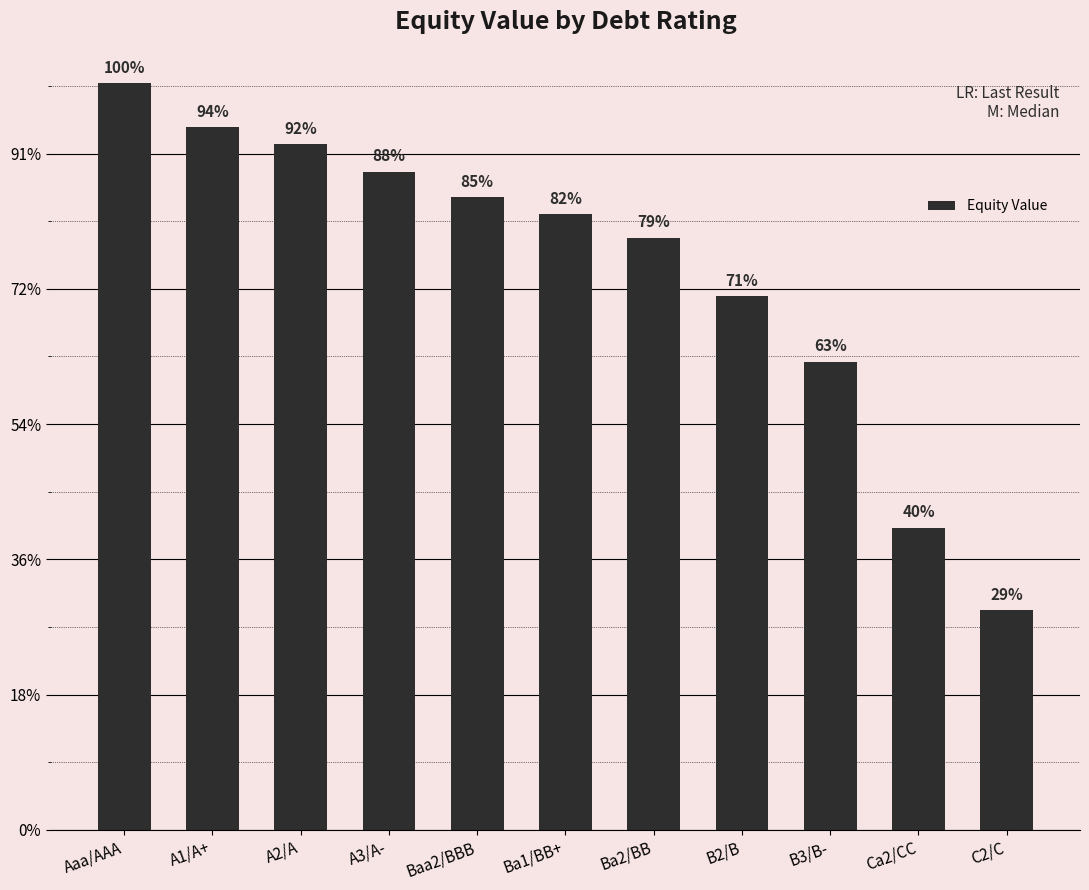

At which category does the chart reach its minimum across all series?

C2/C